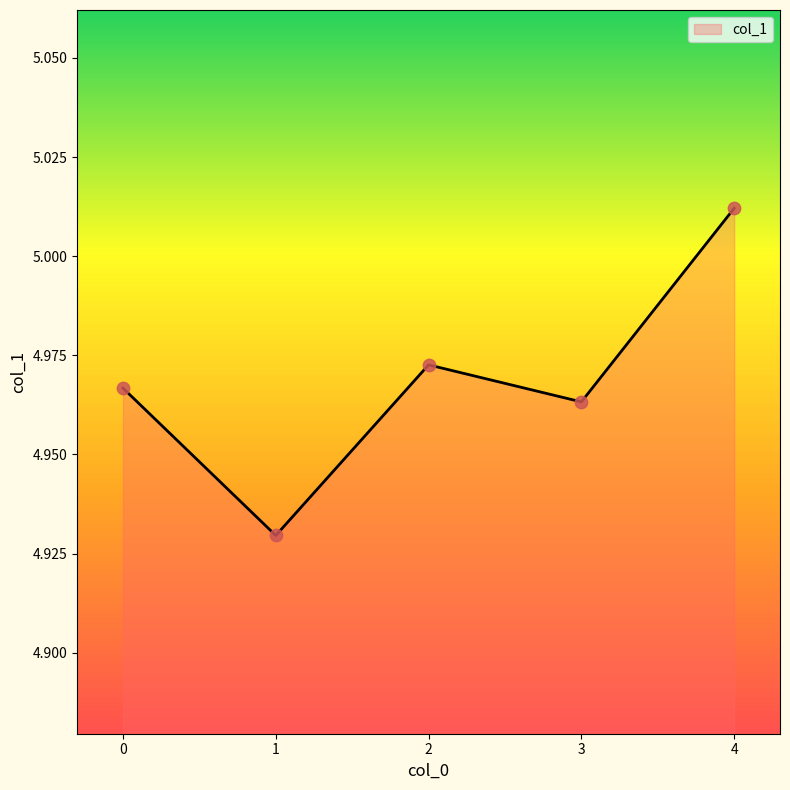

Approximately how many times larger is the value at 3 compared to 2?

1.0